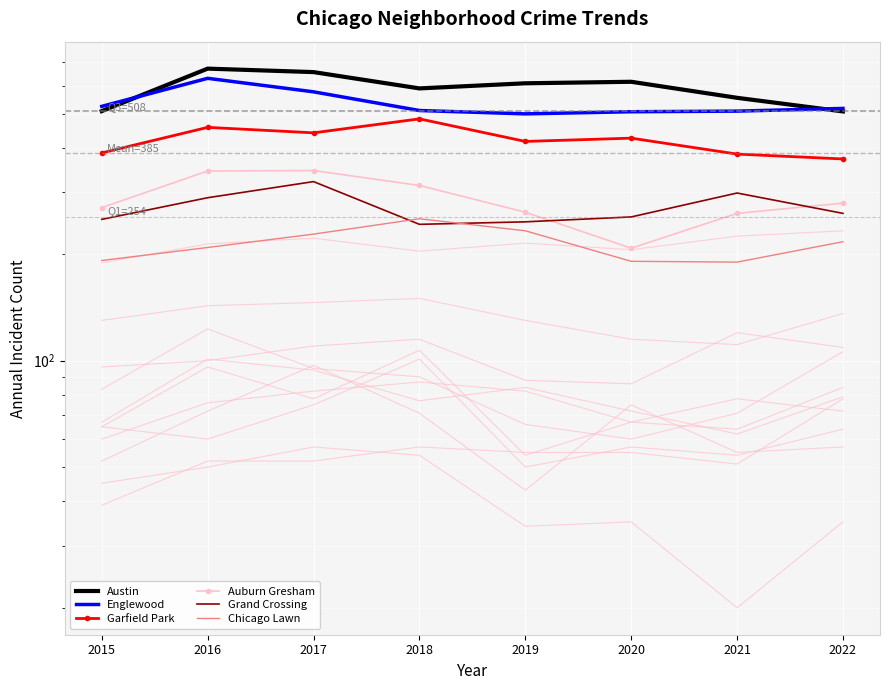

How many interior local peaks does the Austin series have?

2